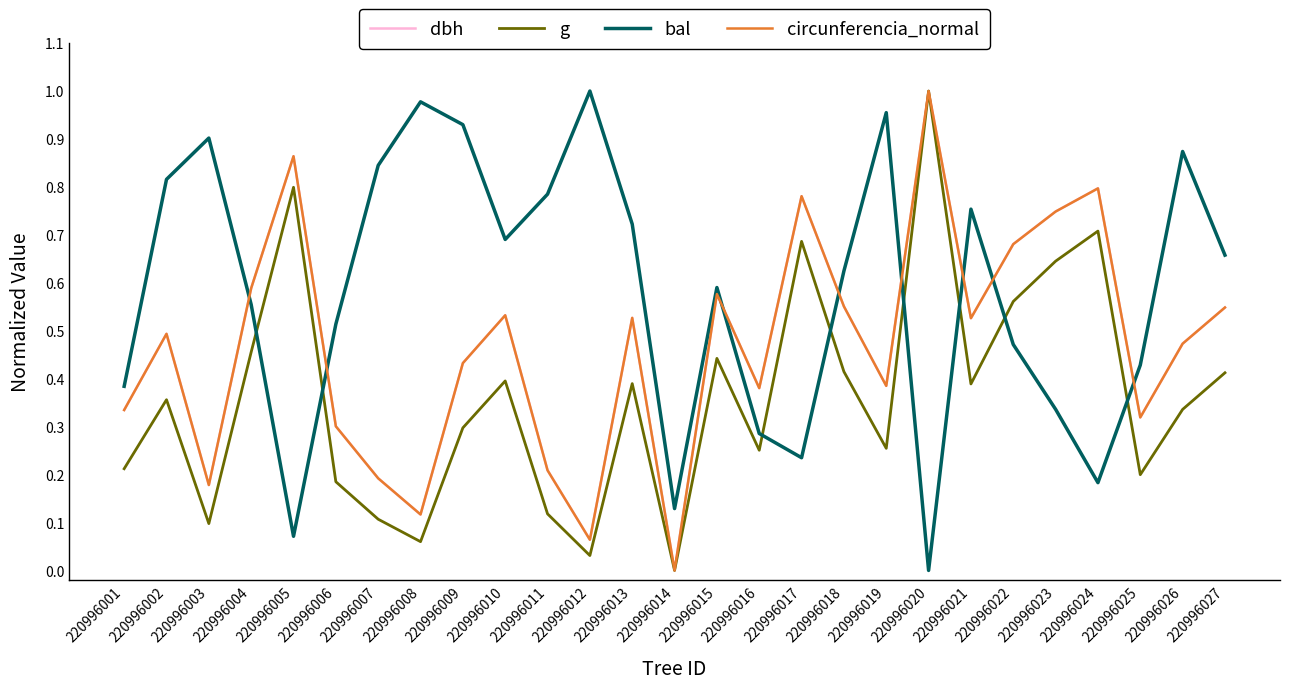

Where is the first local minimum for g?

220996003